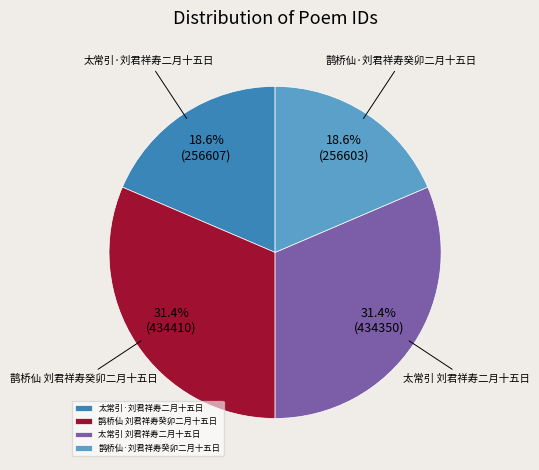

Does any single category account for the majority?

No